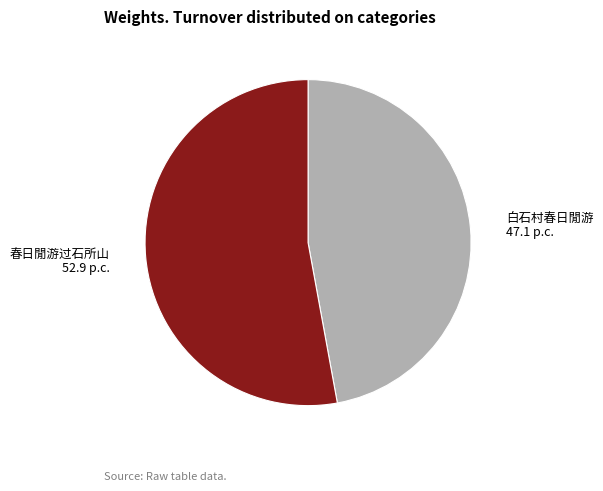

Approximately how many times larger is the value at 白石村春日閒游 compared to 春日閒游过石所山?

0.9